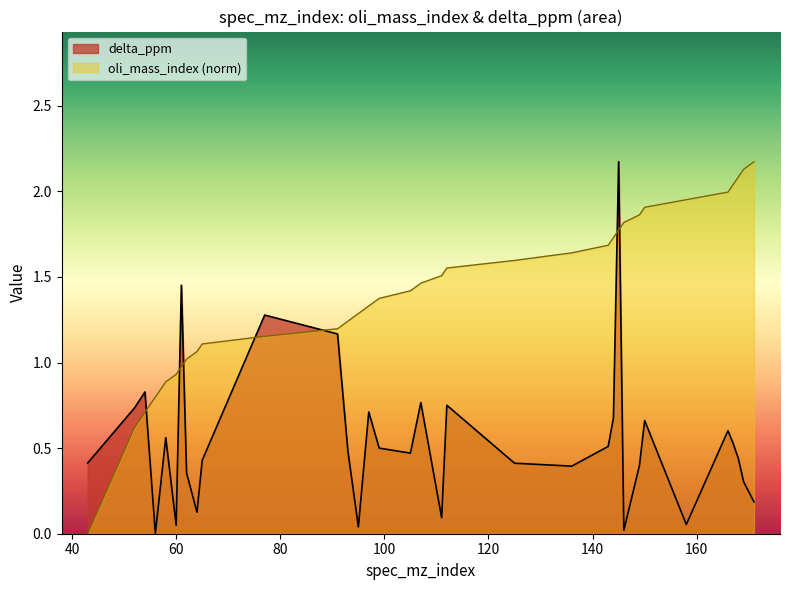

True or false: delta_ppm has more than 2 points higher than both neighbors.

True